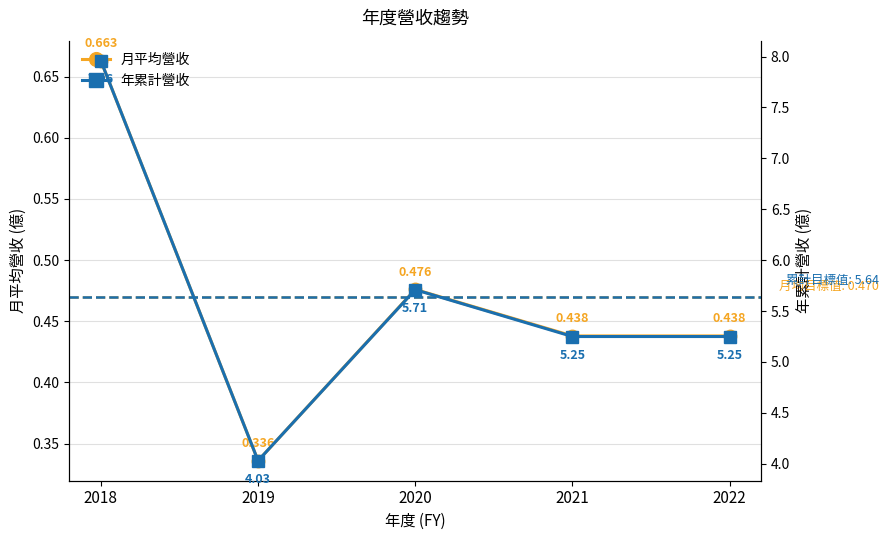

In 年累計營收, how many points are higher than both neighbors (excluding endpoints)?

1